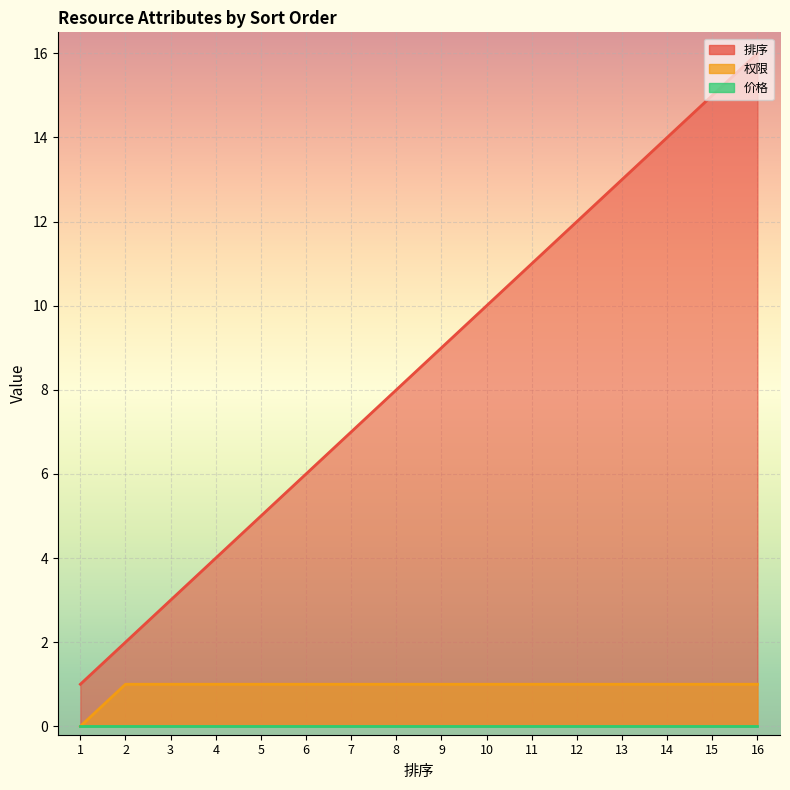

What is the highest value of the 权限 series?

1